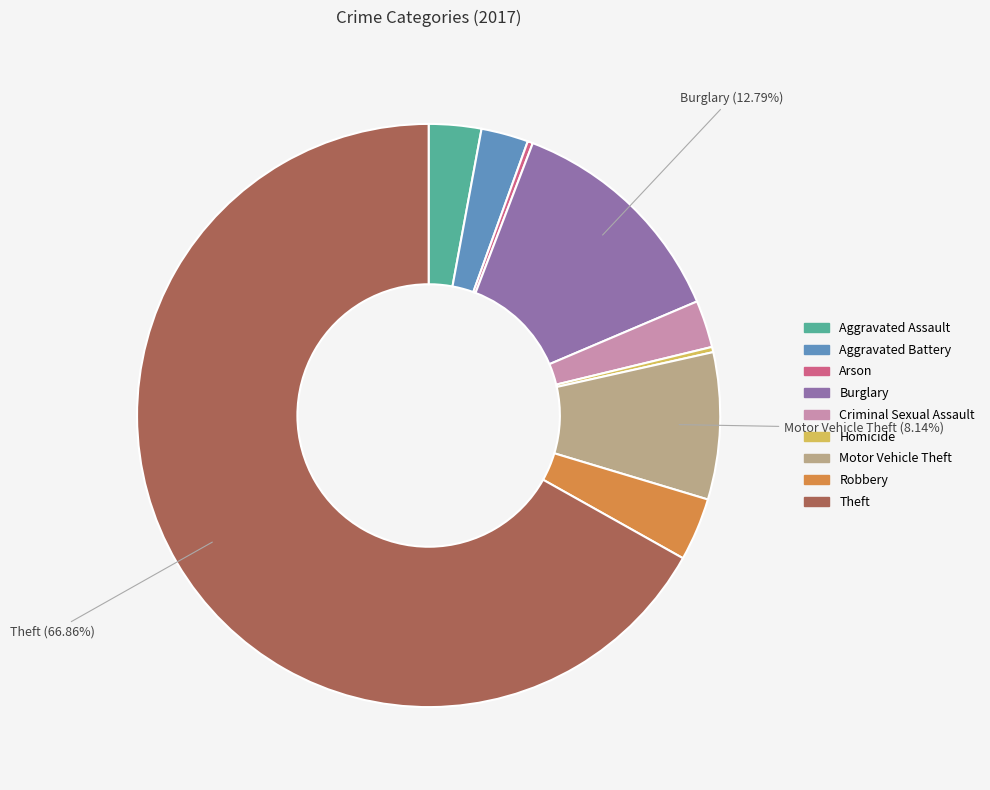

Does any single category account for the majority?

Yes